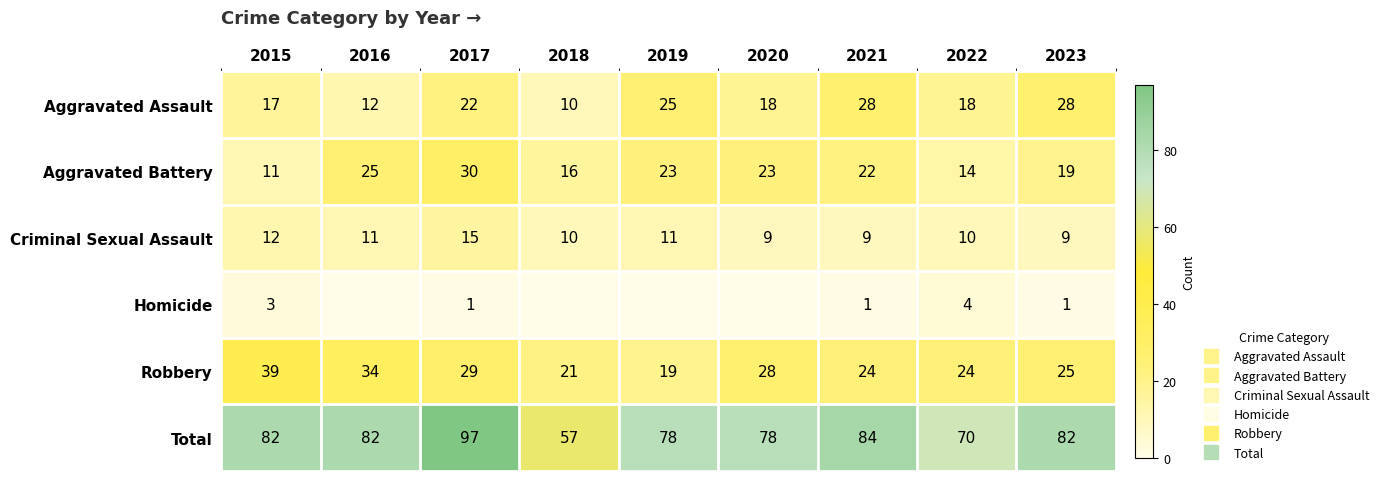

List the series in order of their peak value, lowest first.

Homicide, Criminal Sexual Assault, Aggravated Assault, Aggravated Battery, Robbery, Total